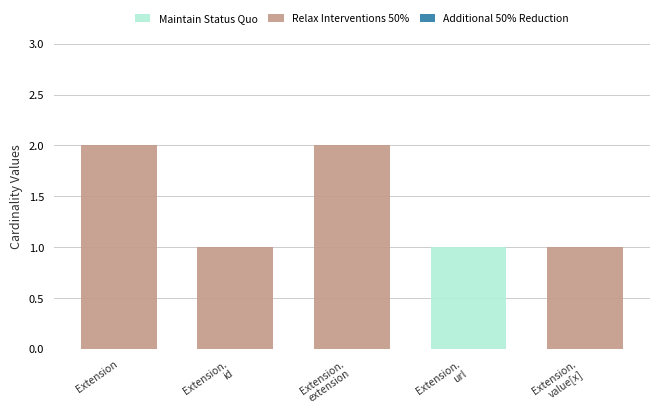

Is it true that Maintain Status Quo equals 0 at Extension?

True